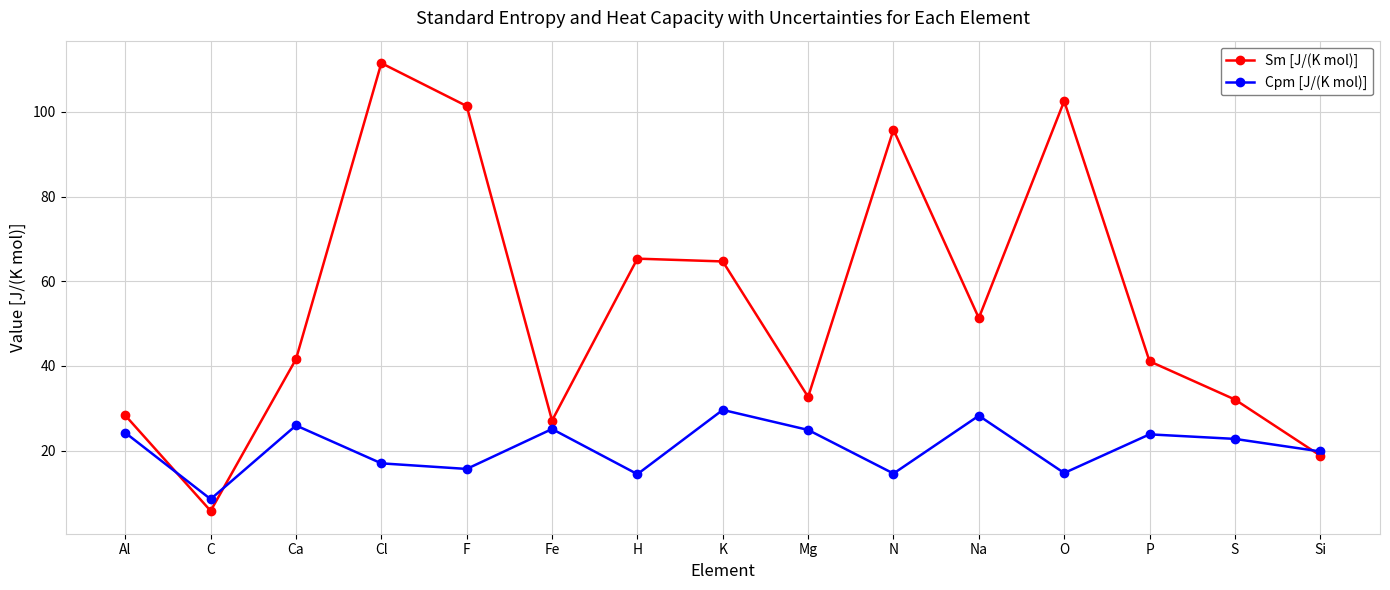

Read the Cpm [J/(K mol)] value at F.

15.7